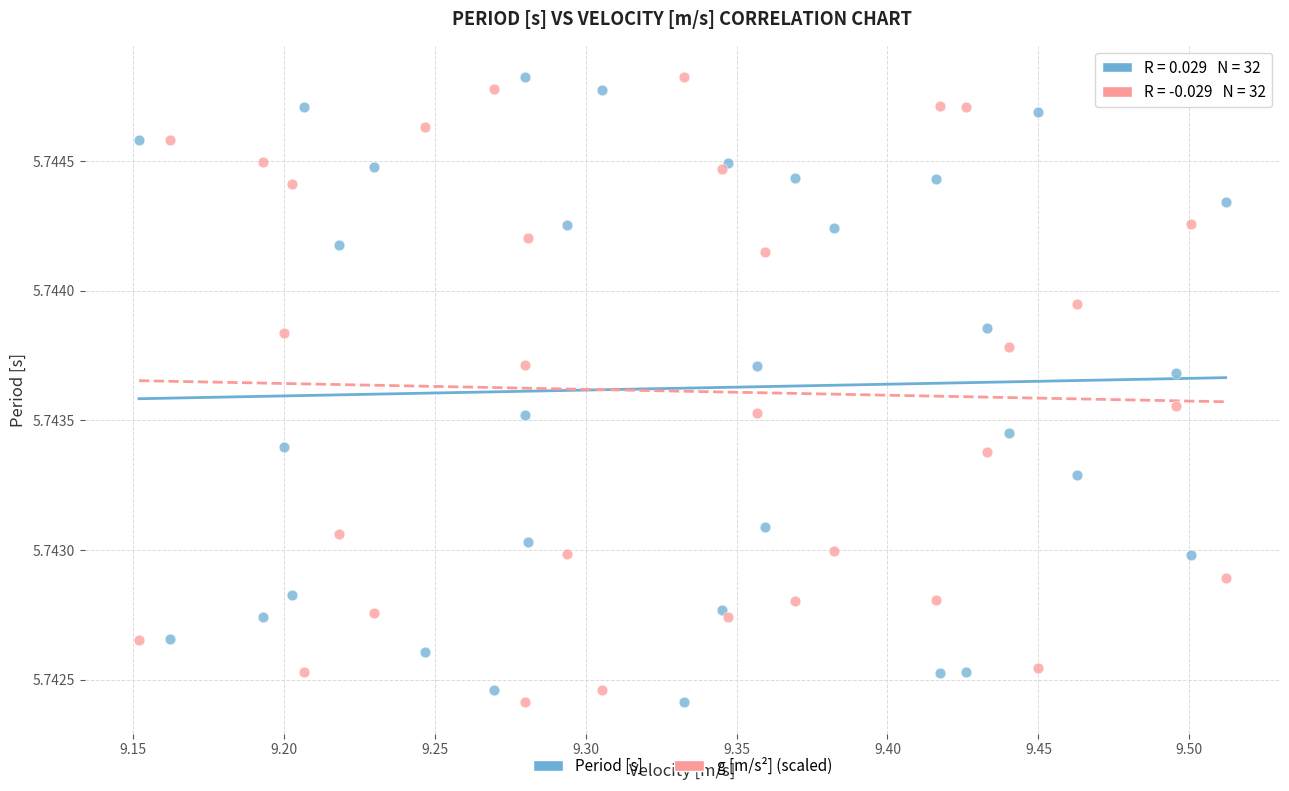

What is the X range (max minus min) for the scatter plot?

0.4